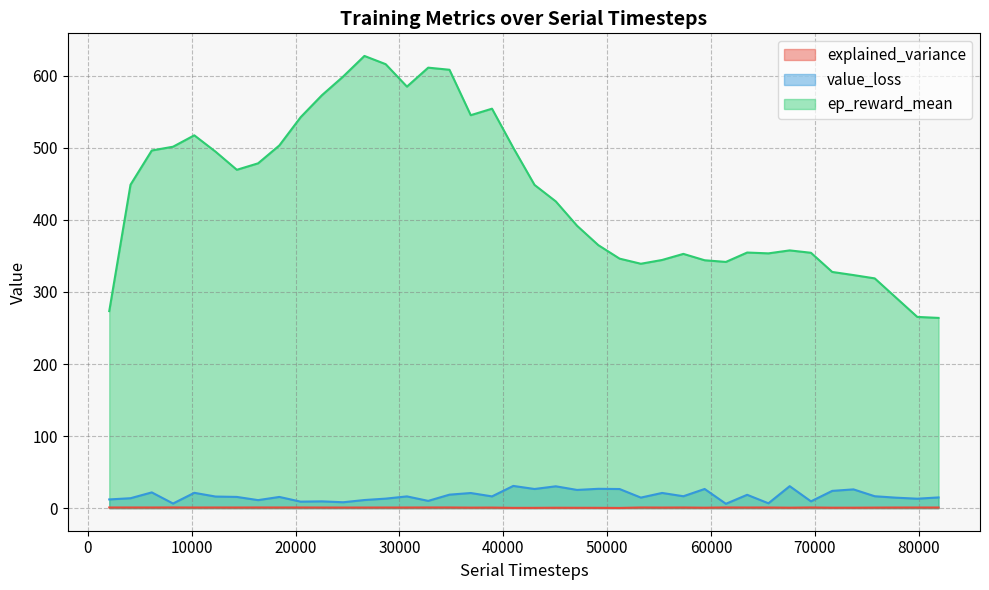

Which series has the widest spread of values?

ep_reward_mean